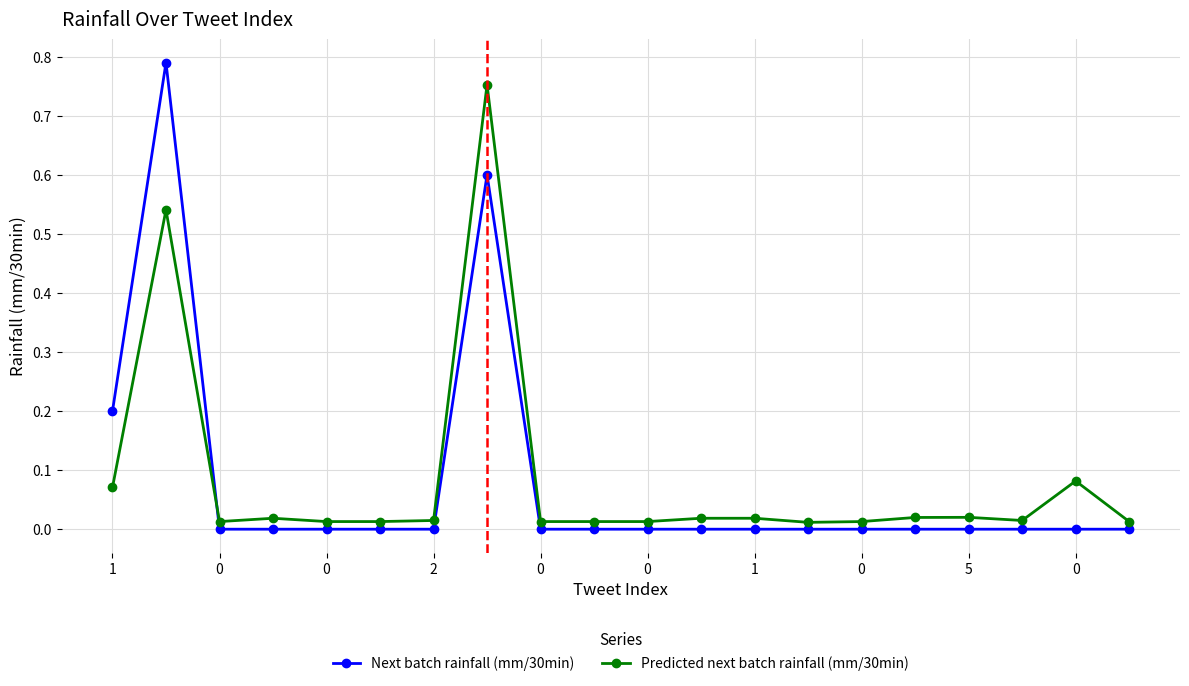

Count the Next batch rainfall (mm/30min) values in the range 0 to 1.

20